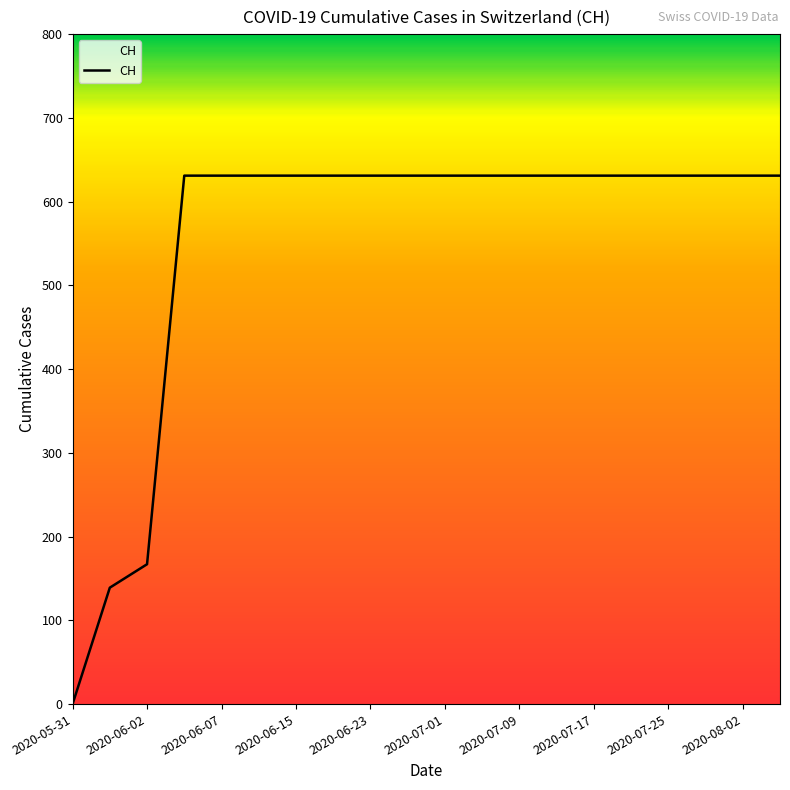

What is the greatest value displayed?

631